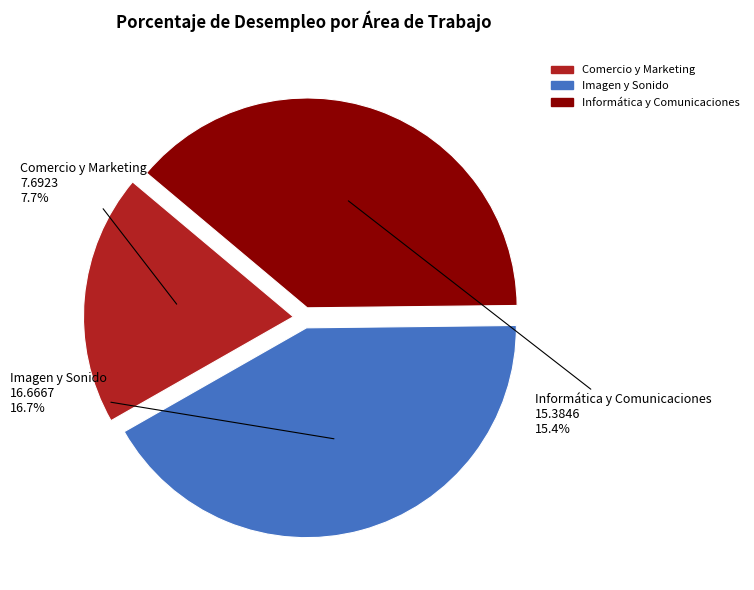

The Informática y Comunicaciones slice represents 51% of the pie. True or false?

False